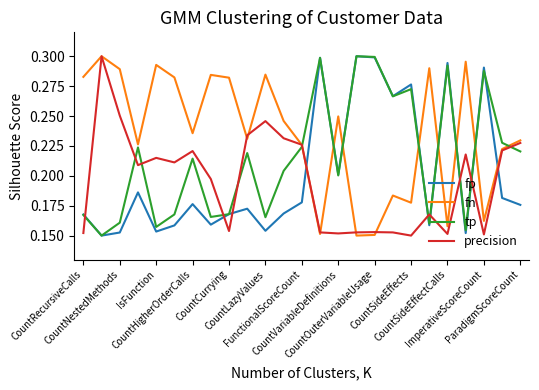

Which series ends up on top after the final intersection of fn and fp?

fn